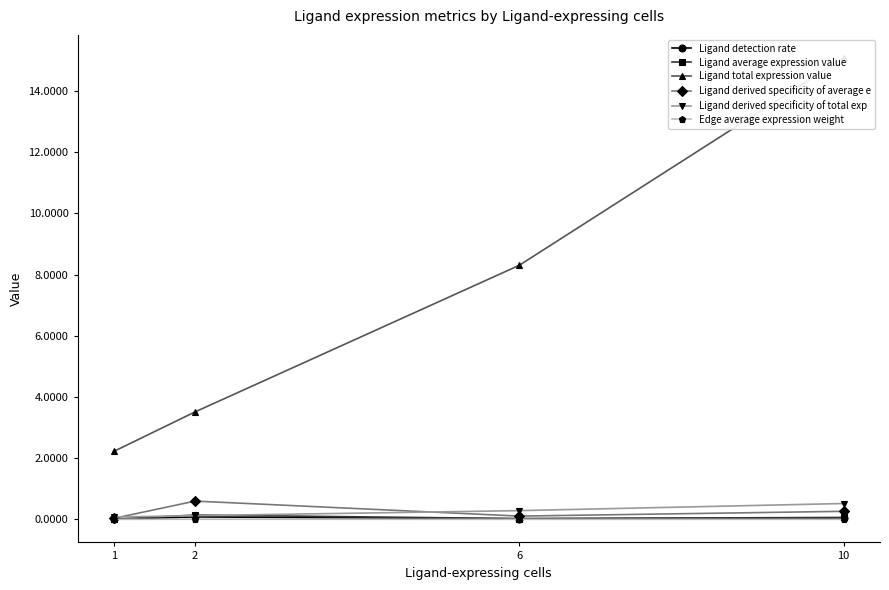

True or false: Ligand derived specificity of total exp and Edge average expression weight intersect in this chart.

False